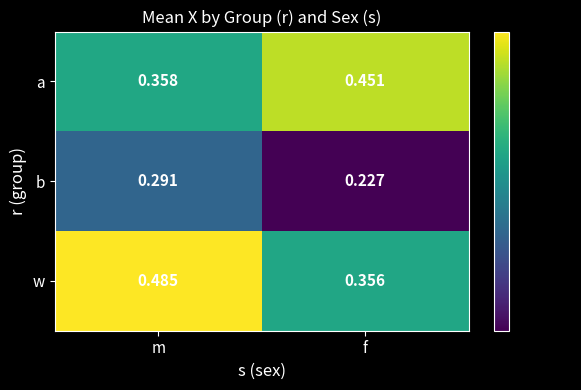

At which label does w reach its peak?

m